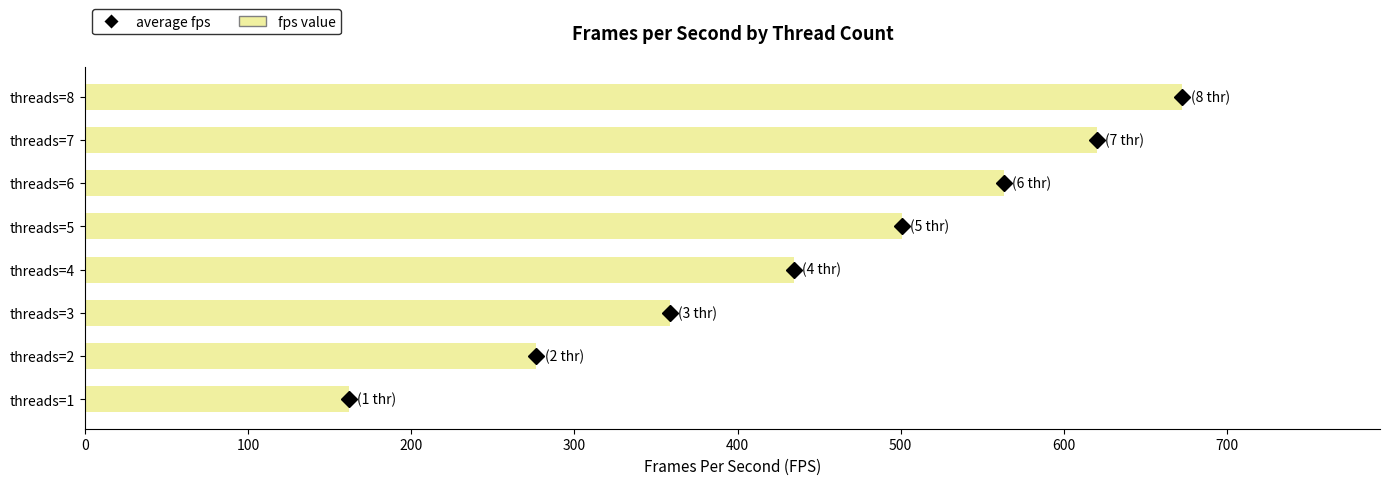

The value at threads=2 is 176.7. True or false?

False